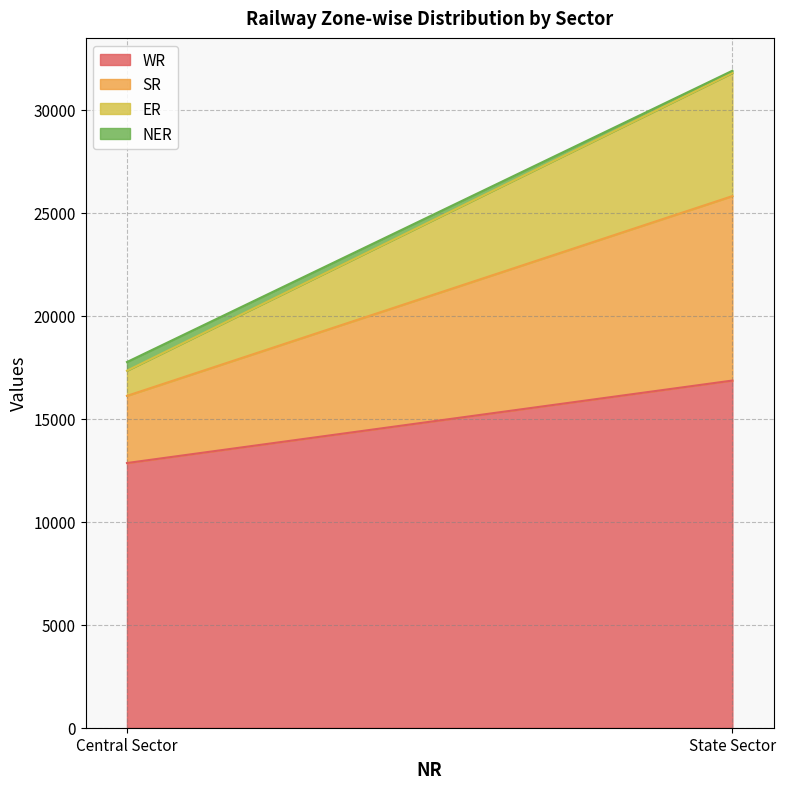

At which category is the sum across all series the highest?

State Sector